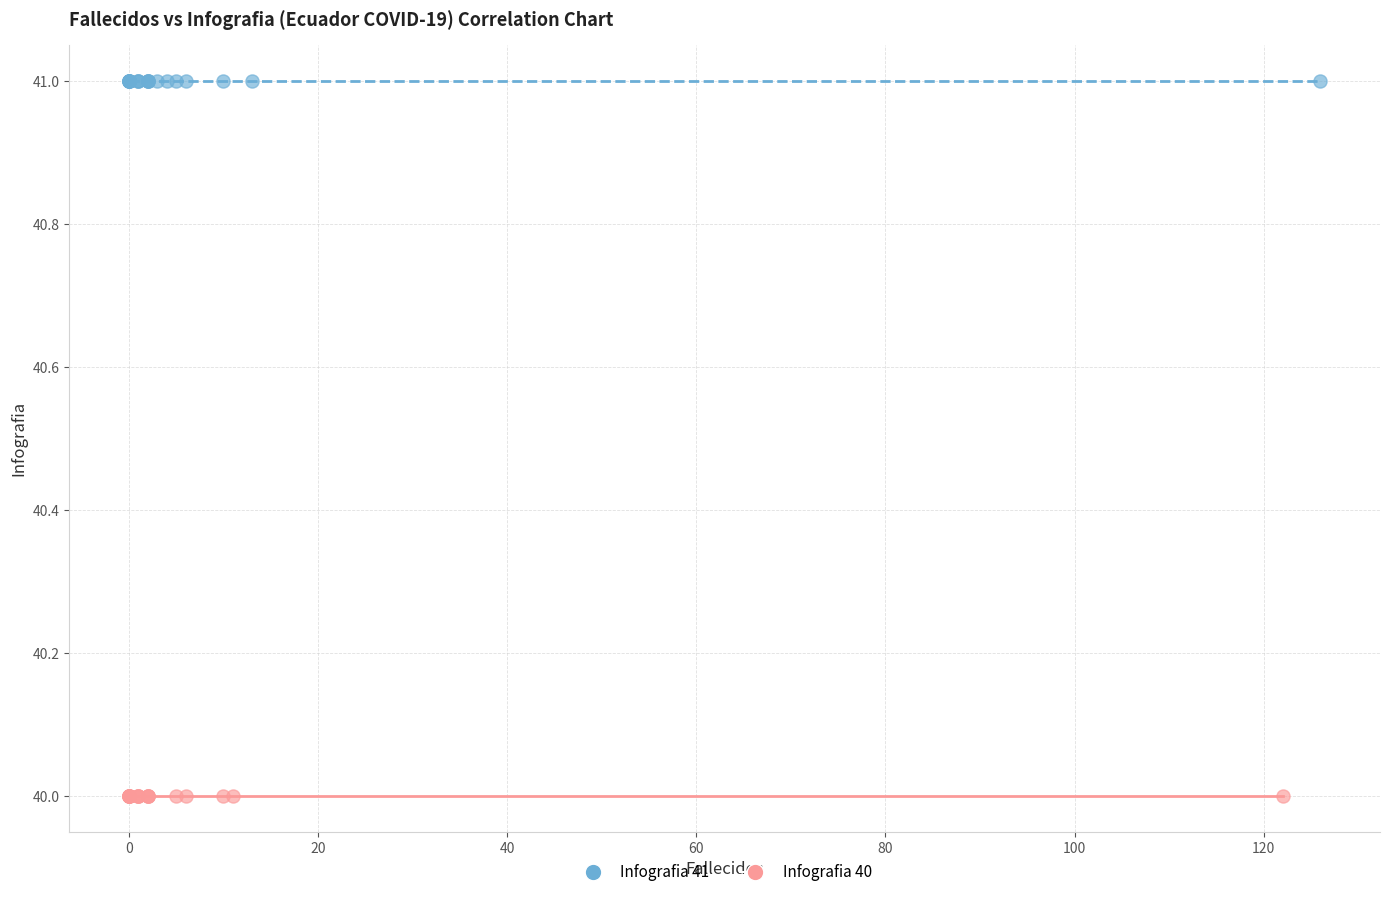

Which series reaches the maximum Y coordinate?

Infografia 41